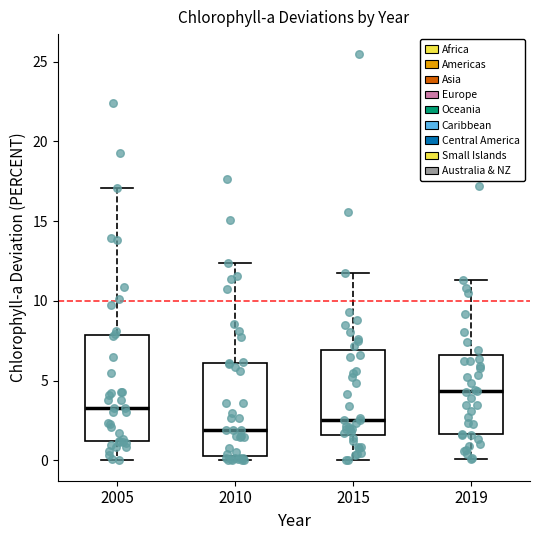

Where does the lower whisker of the box at x = 2019 end on the y-axis? The values are not printed on the chart, so give them approximately, as read against the axis.

0.0